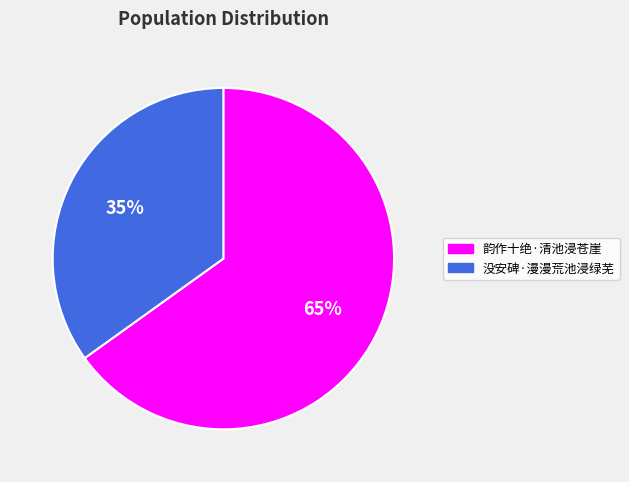

Rank the categories by value from highest to lowest.

韵作十绝·清池浸苍崖, 没安碑·漫漫荒池浸绿芜